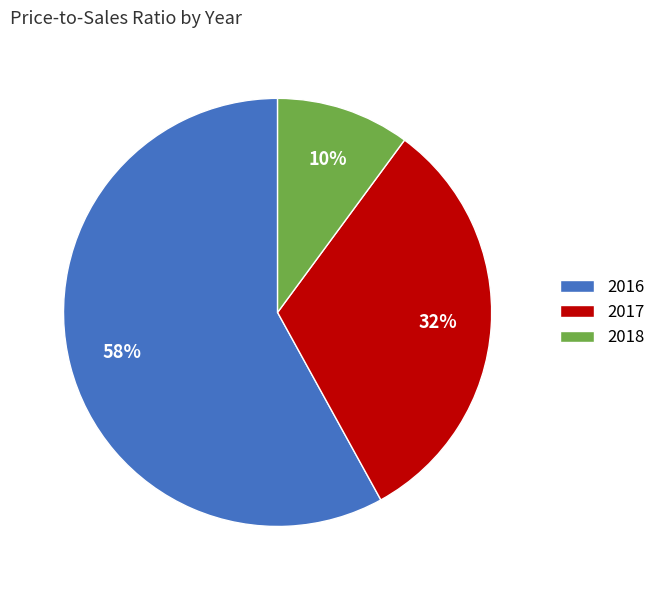

To the nearest percent, what is the average slice percentage?

33%